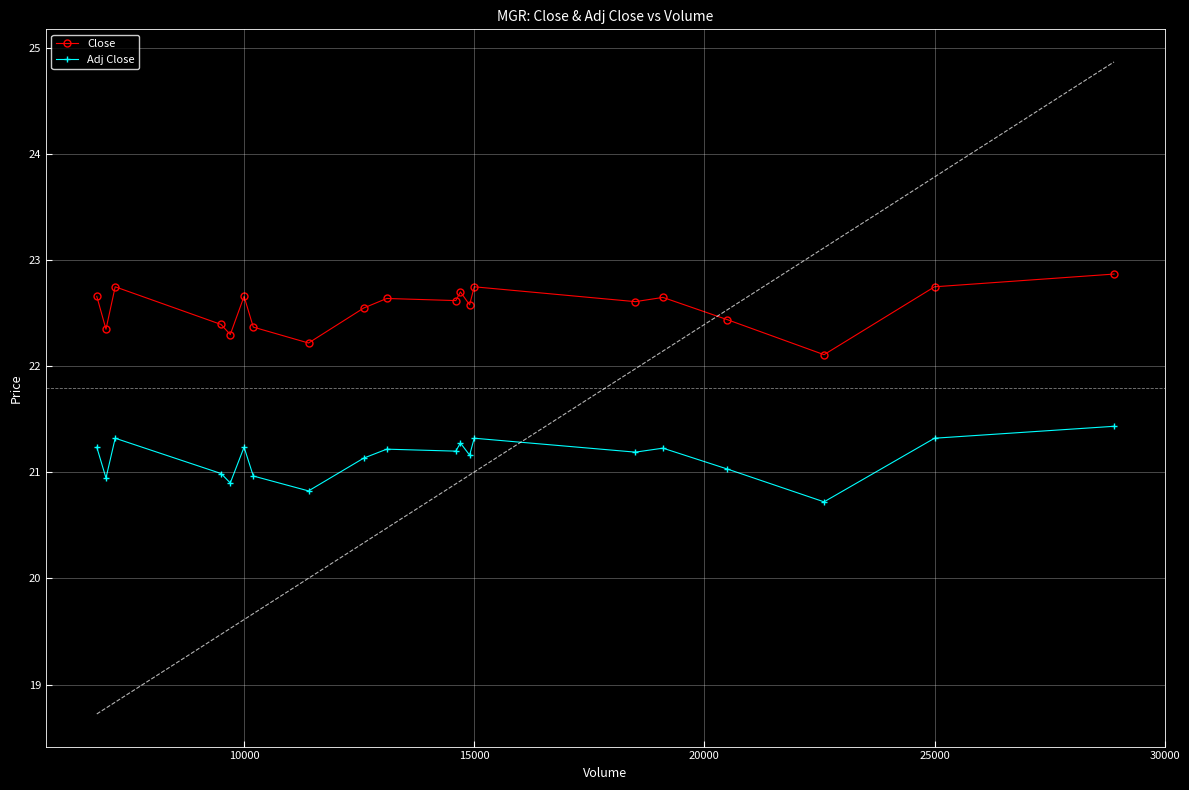

Which series has the widest spread of values?

Close